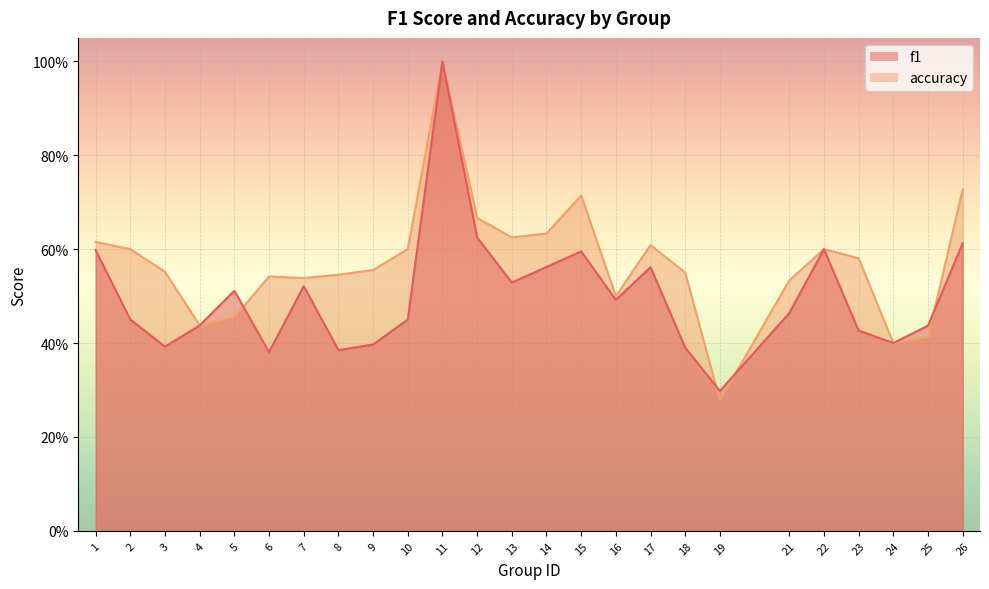

What is the value of the f1 point at the 7th from the left?

0.5